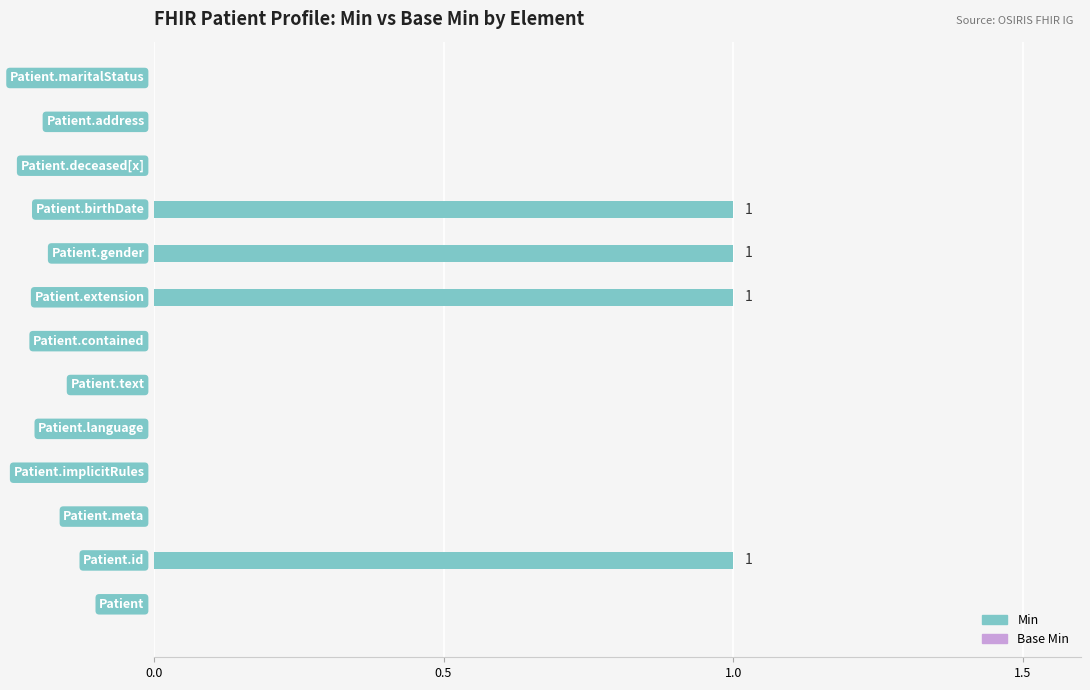

What is the sum of all values?

4